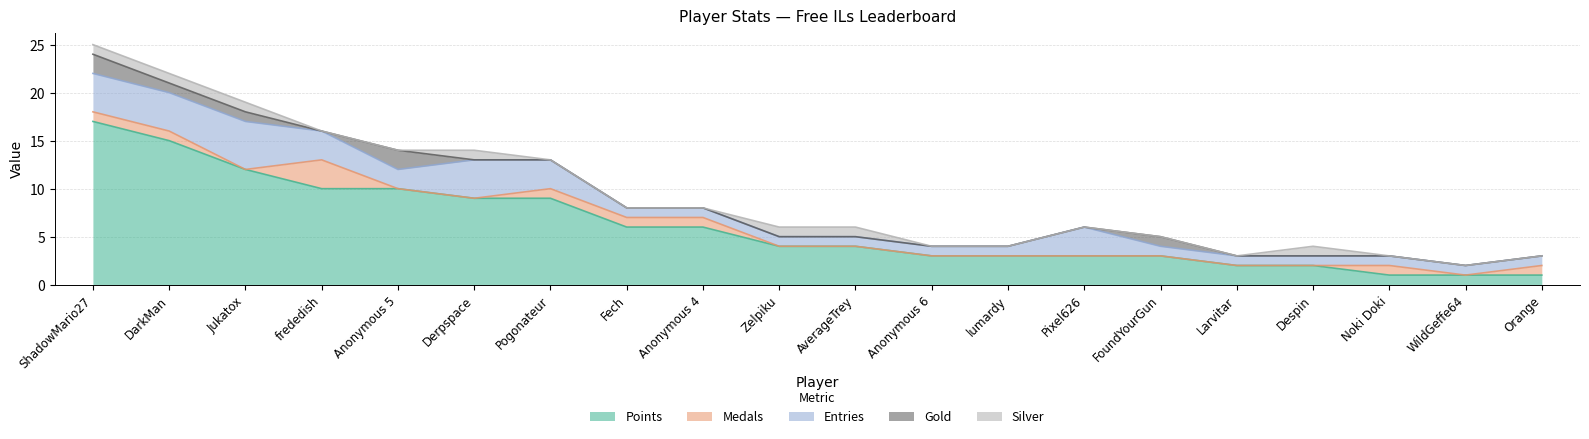

Which has a higher value, DarkMan or AverageTrey?

DarkMan